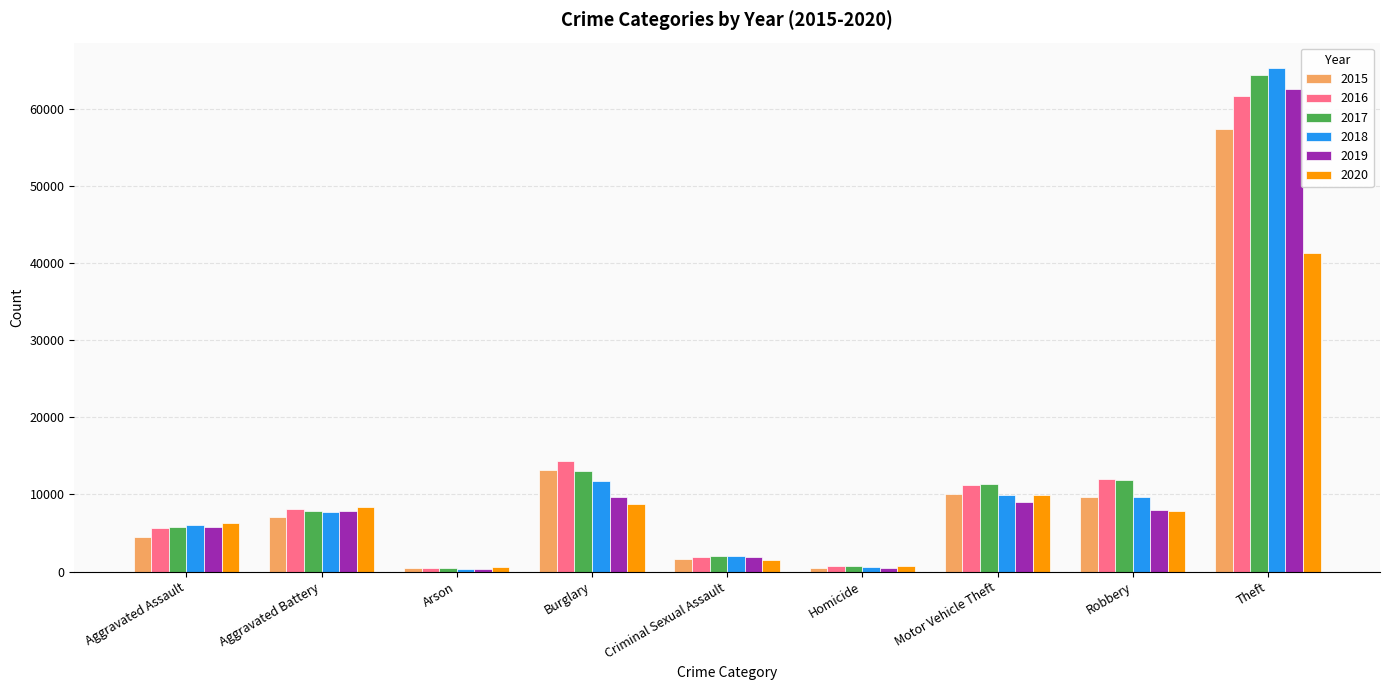

What is the label of the 6th bar from the right?

Burglary